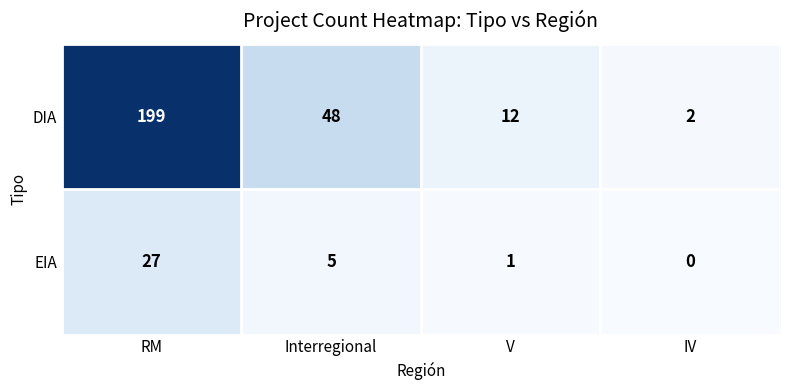

What is the total value across all series at RM?

226